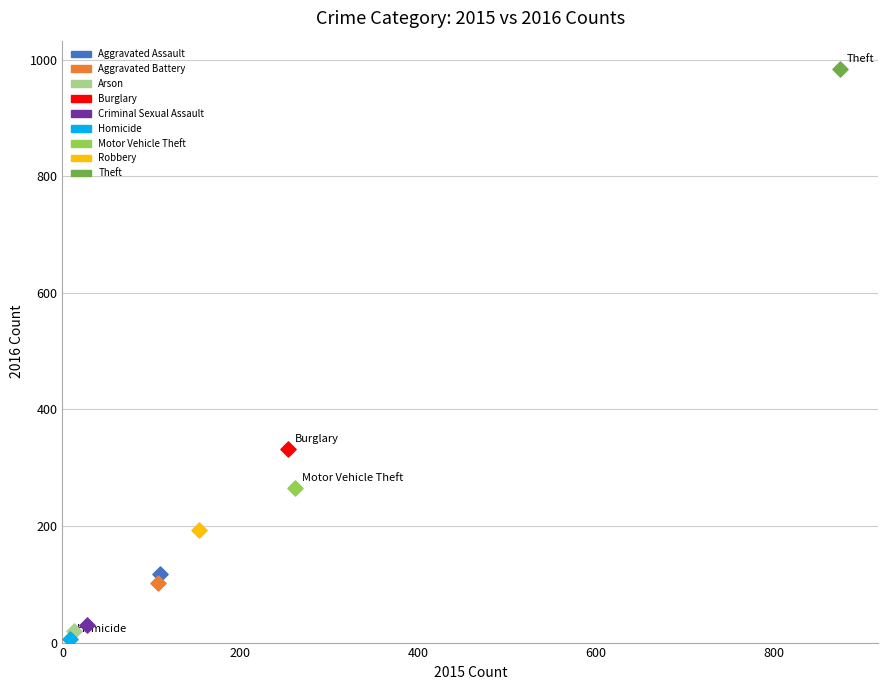

Which series contains the lowest Y value?

Homicide